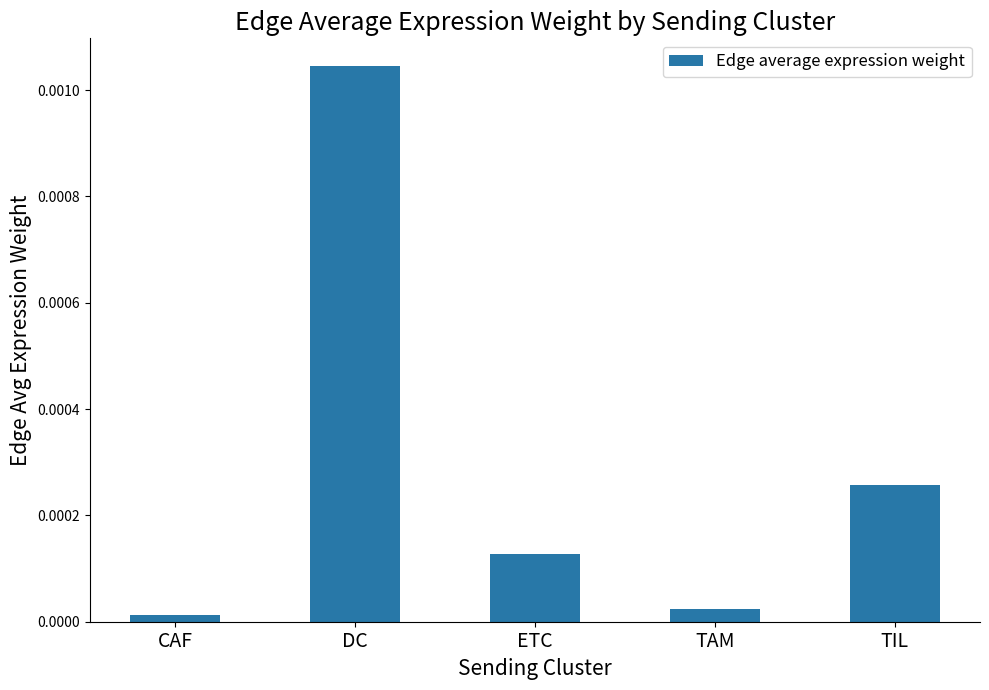

List the labels in order of value, largest first.

DC, TIL, ETC, TAM, CAF